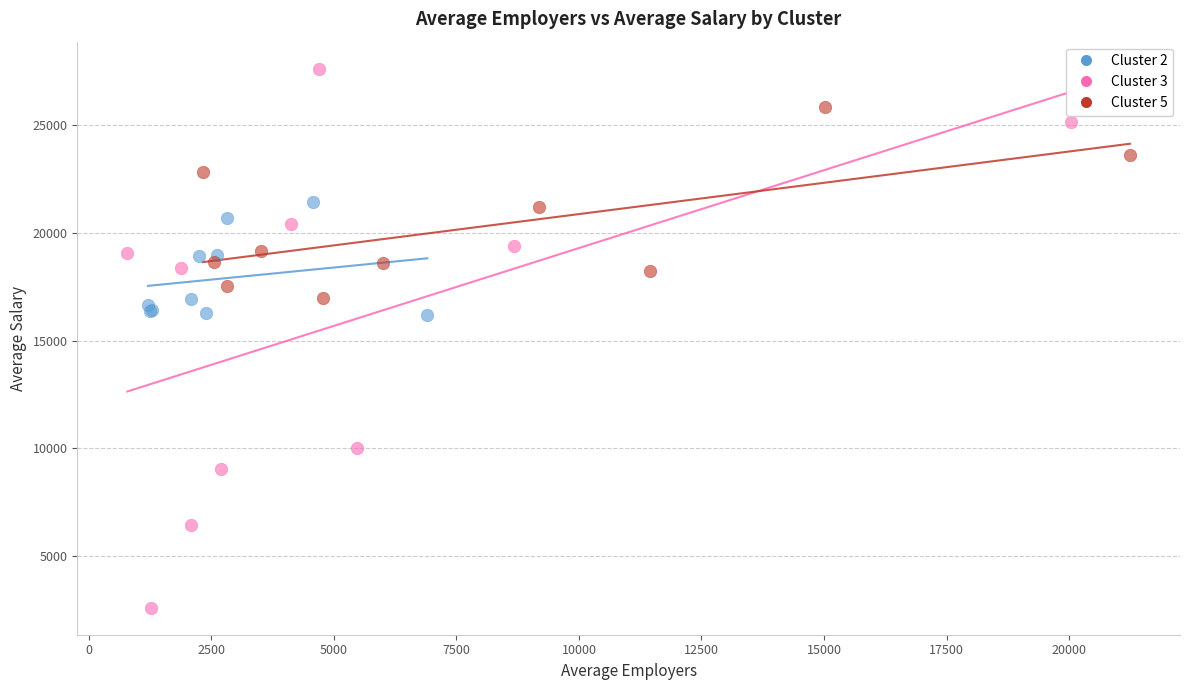

Which series contains the lowest Y value?

Cluster 3